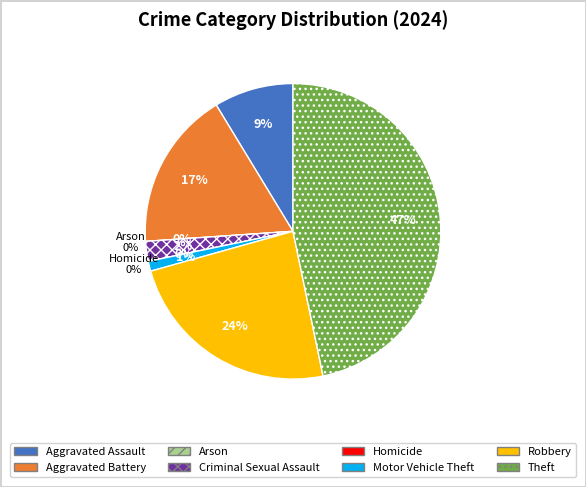

Is it true that Theft is 47% of the pie?

True